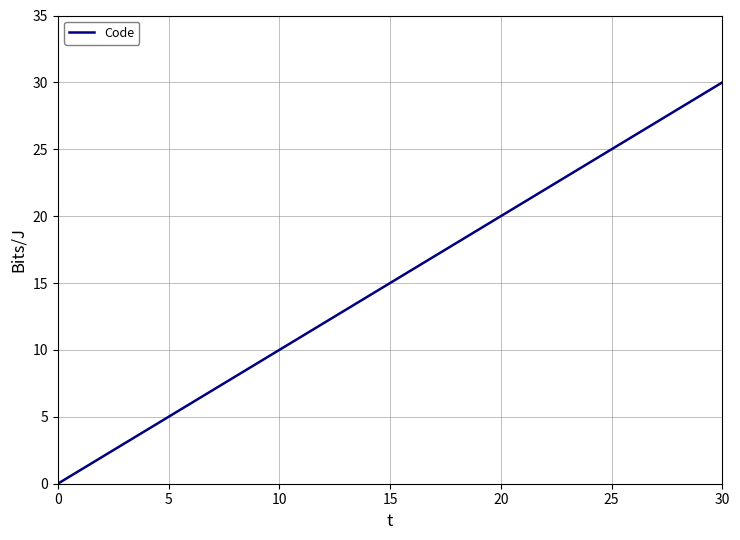

What is the difference between the maximum and minimum values?

30